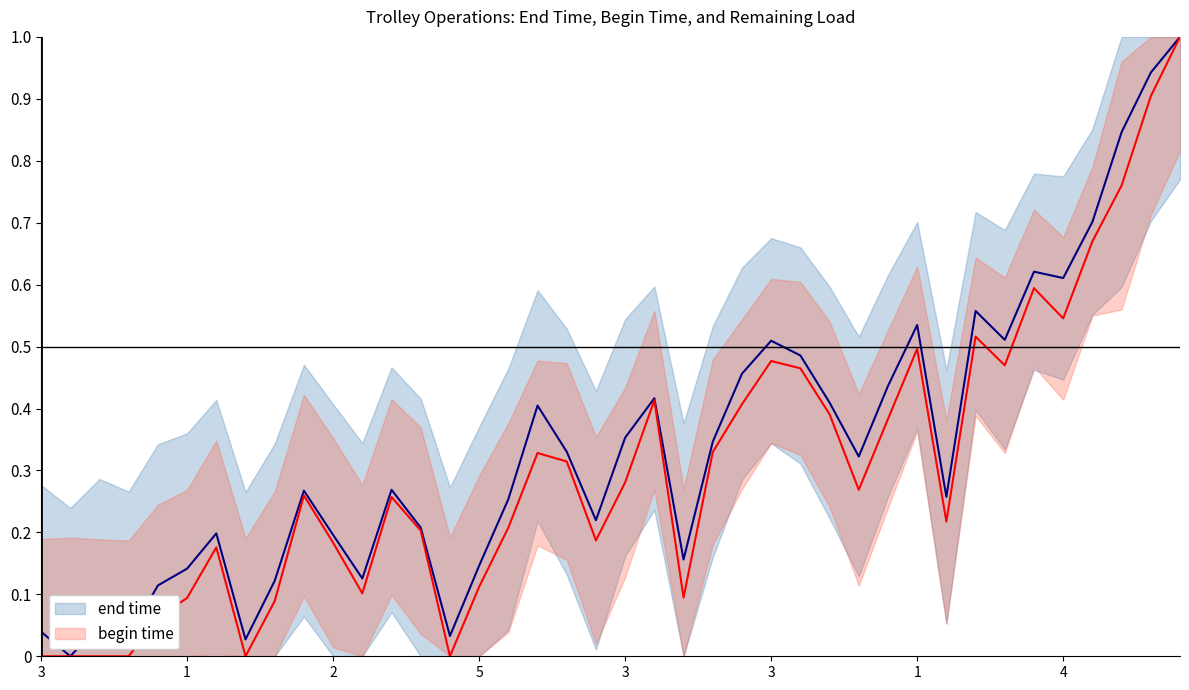

What is the difference between the begin time values at 19 and 3?

0.2